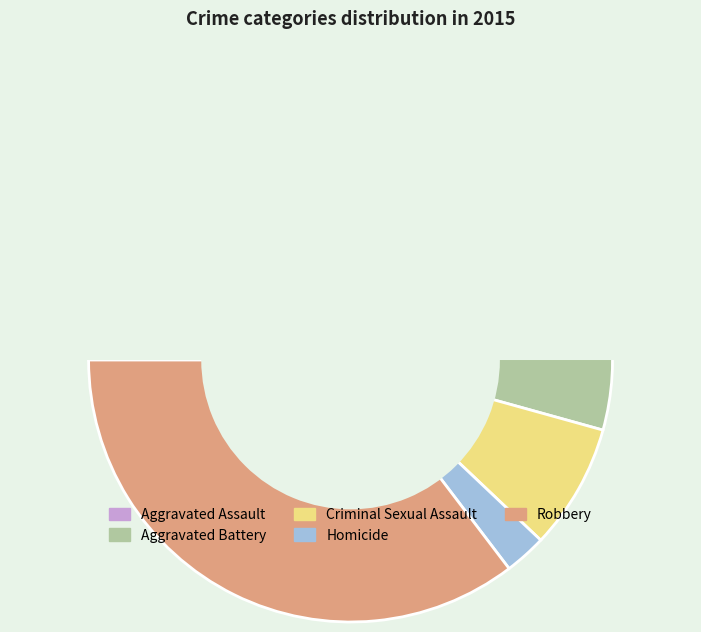

What percentage is the Homicide slice, to the nearest percent?

3%